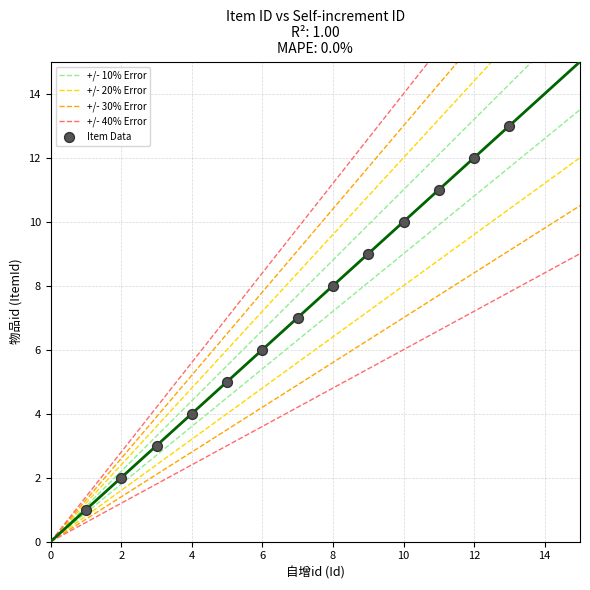

What is the range of Y values (max minus min)?

12